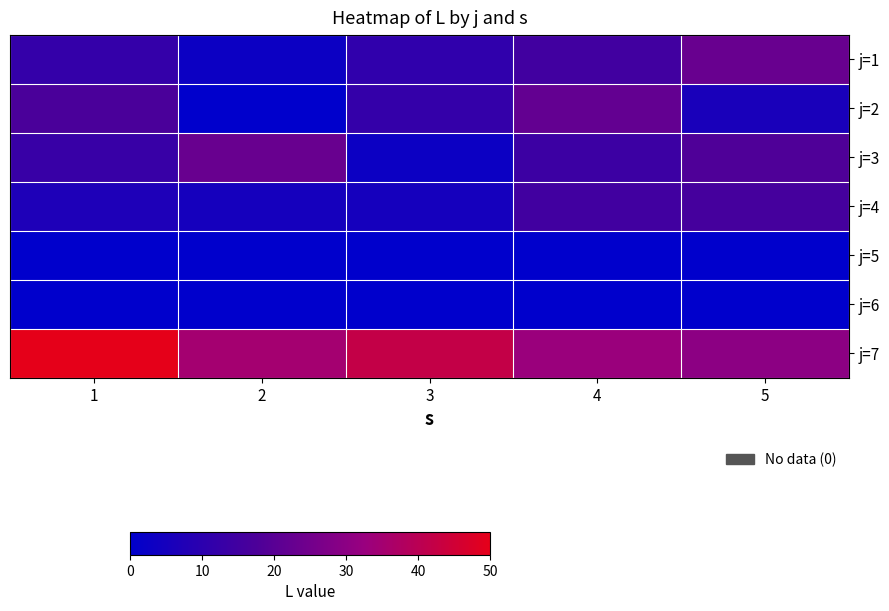

Reading right to left, extract all data points from this chart.

j=1: 5=23	4=15	3=11	2=3	1=12
j=2: 5=6	4=22	3=12	2=0	1=17
j=3: 5=18	4=14	3=3	2=23	1=13
j=4: 5=16	4=15	3=5	2=5	1=7
j=5: 5=0	4=0	3=0	2=0	1=0
j=6: 5=0	4=0	3=0	2=0	1=0
j=7: 5=30	4=33	3=42	2=35	1=50